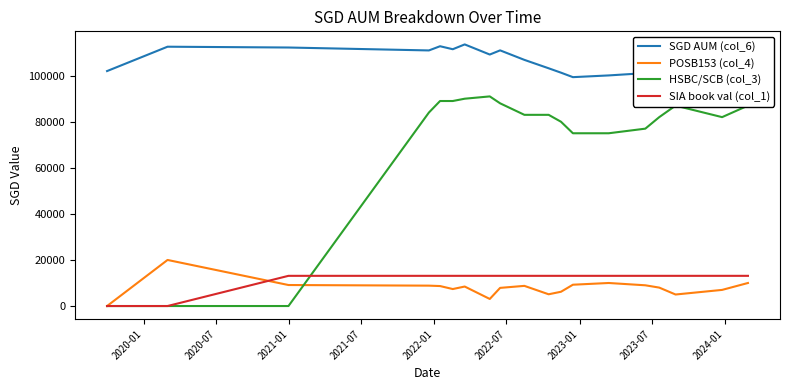

Which series has the widest spread of values?

HSBC/SCB (col_3)